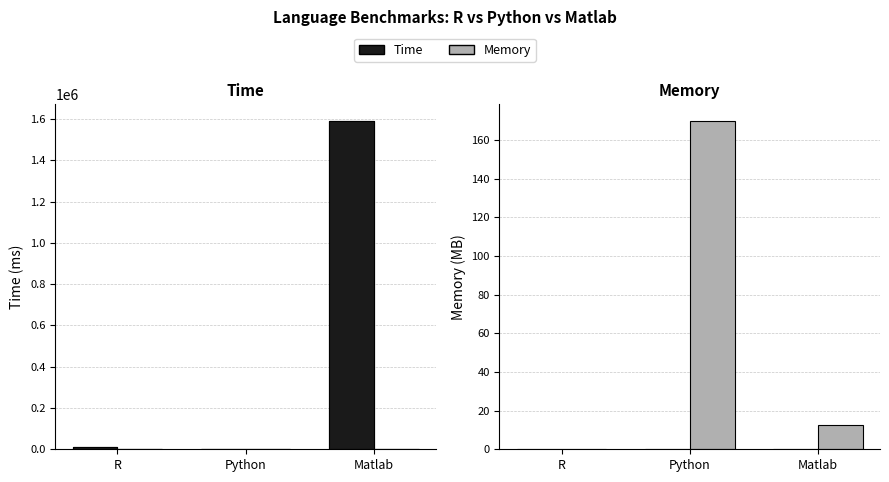

At how many categories does at least one series exceed 132?

1